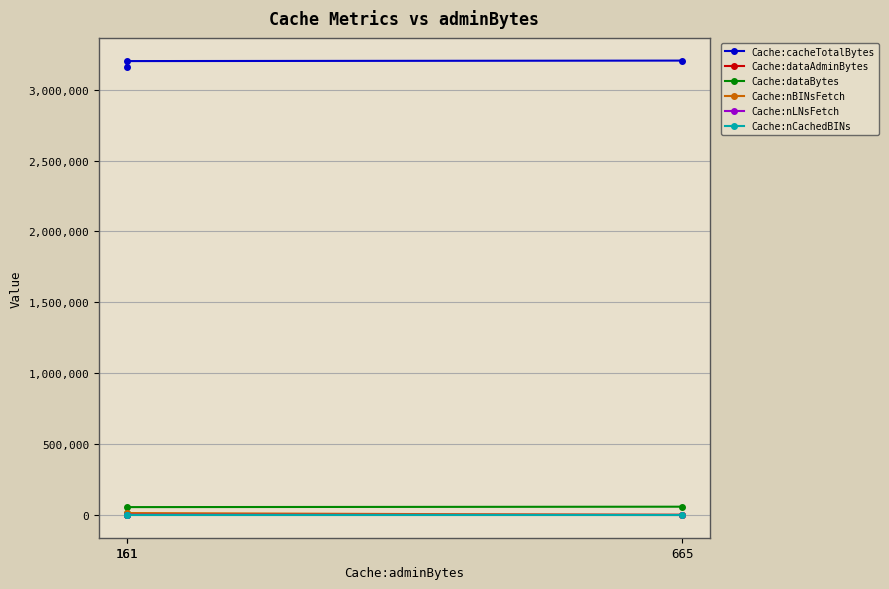

How many values in the Cache:dataAdminBytes series are below 1467?

1